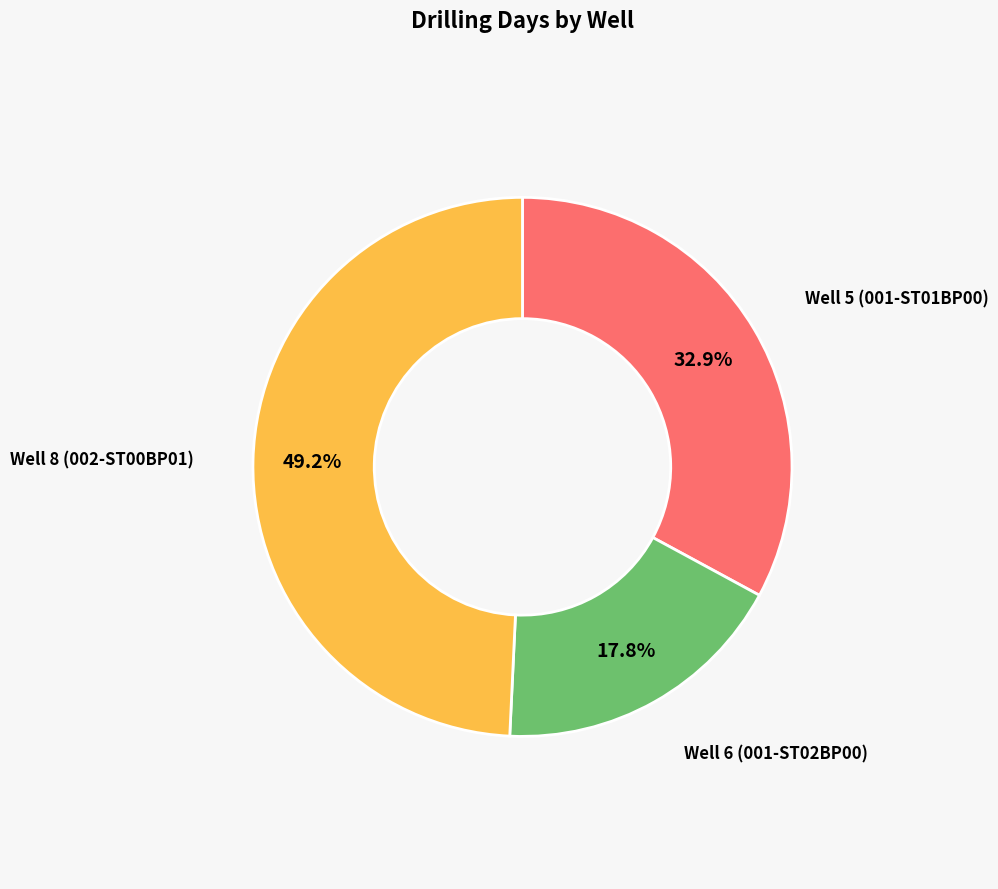

Rank the categories by value from lowest to highest.

Well 6 (001-ST02BP00), Well 5 (001-ST01BP00), Well 8 (002-ST00BP01)